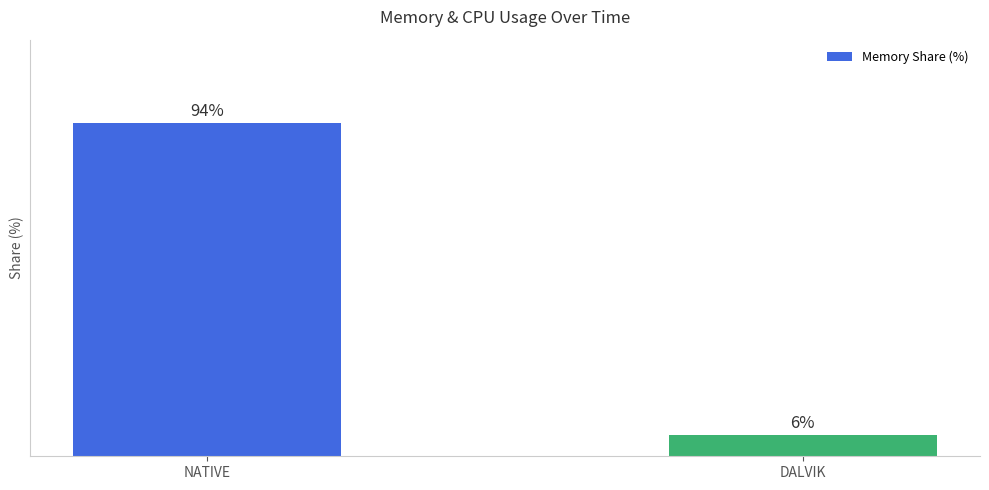

What is the label of the 2nd bar from the left?

DALVIK